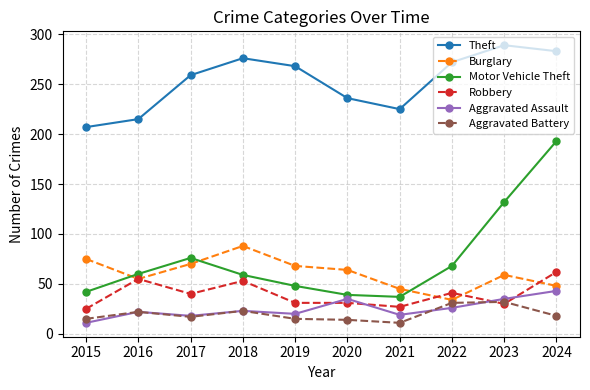

In Theft, how many points are lower than both neighbors (excluding endpoints)?

1